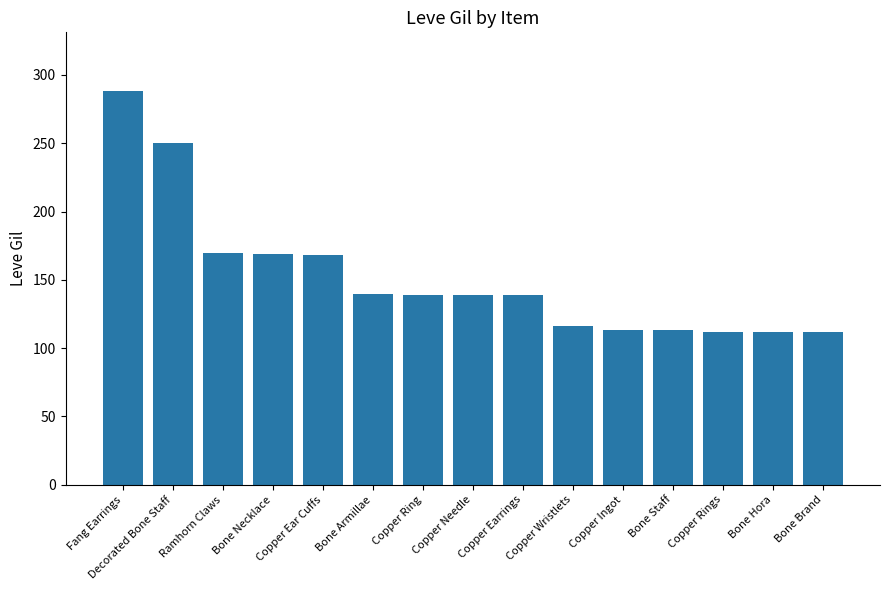

What is the value of the 9th bar from the left?

139